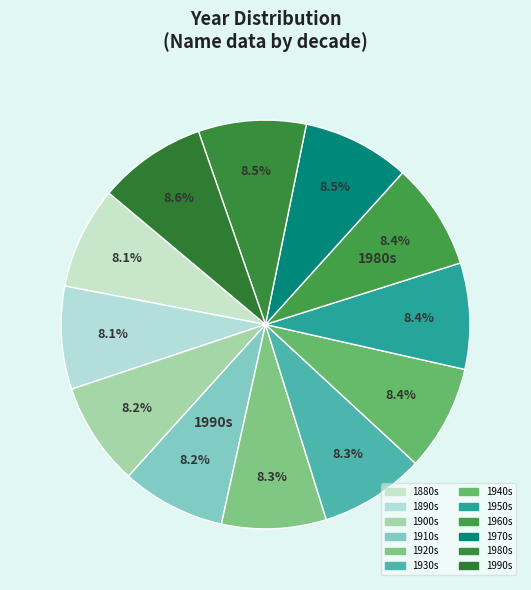

What is the smallest slice in the pie chart?

1880